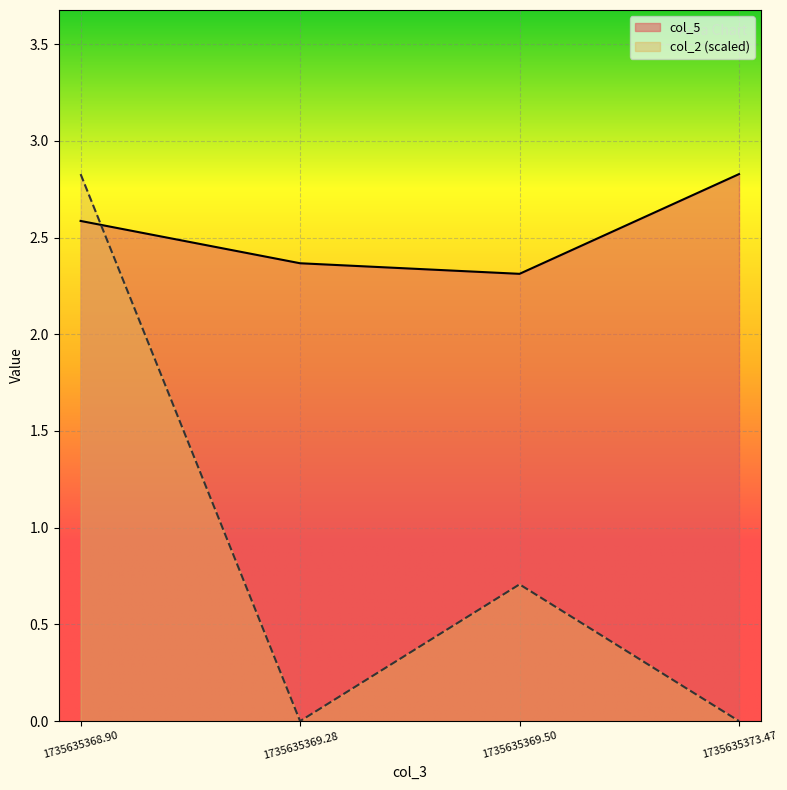

What value does the col_5 series have at 1735635373.47?

2.8